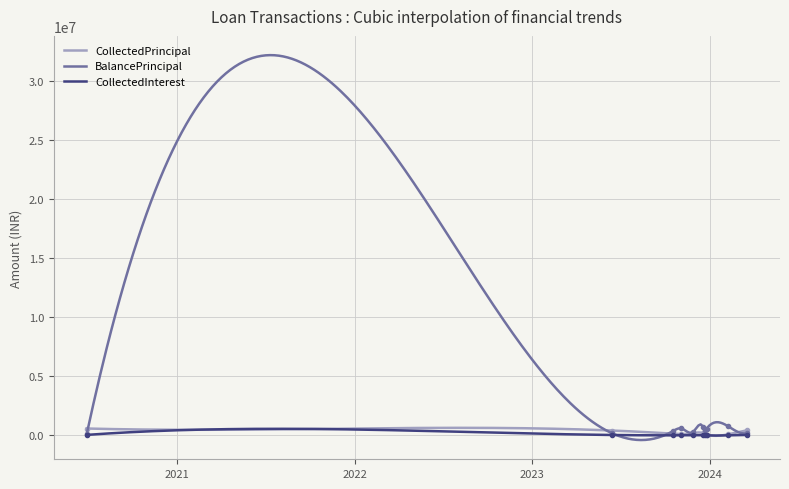

How many lines are shown in the chart?

3